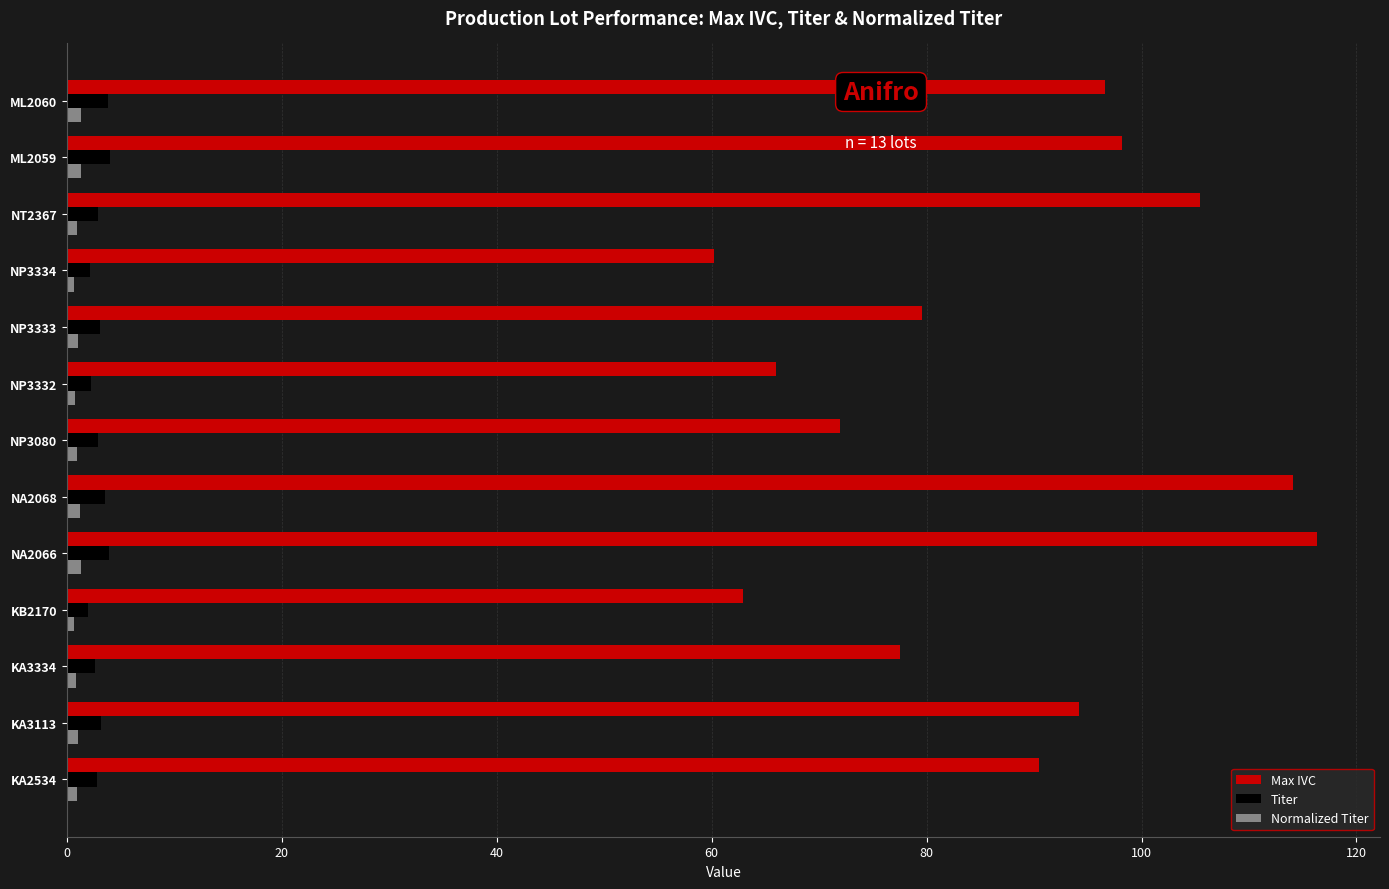

What is the minimum value for Max IVC?

60.2